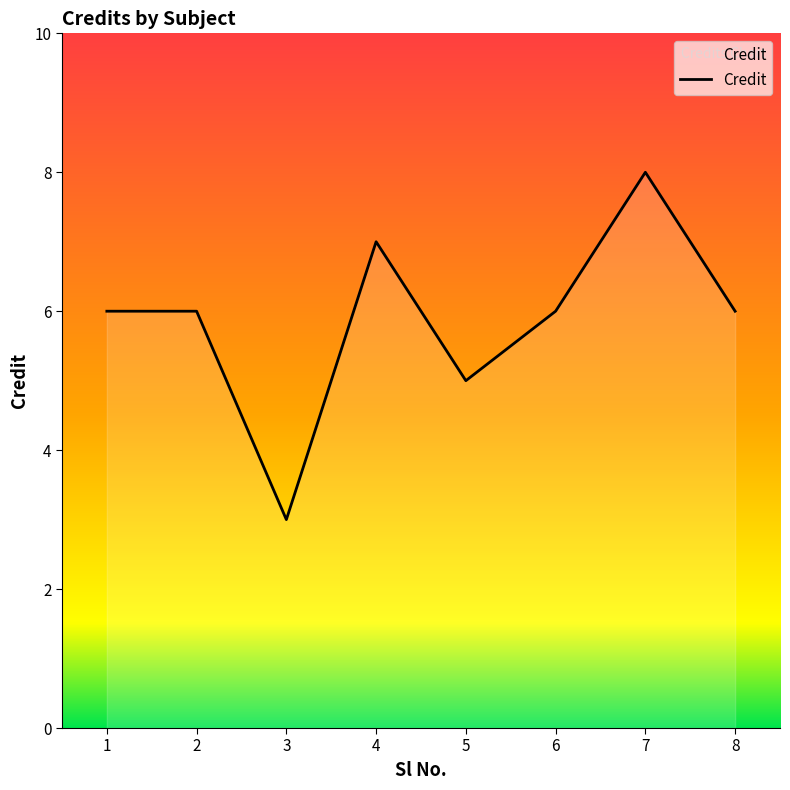

Reading left to right, transcribe all the data shown in this chart.

1=6	2=6	3=3	4=7	5=5	6=6	7=8	8=6